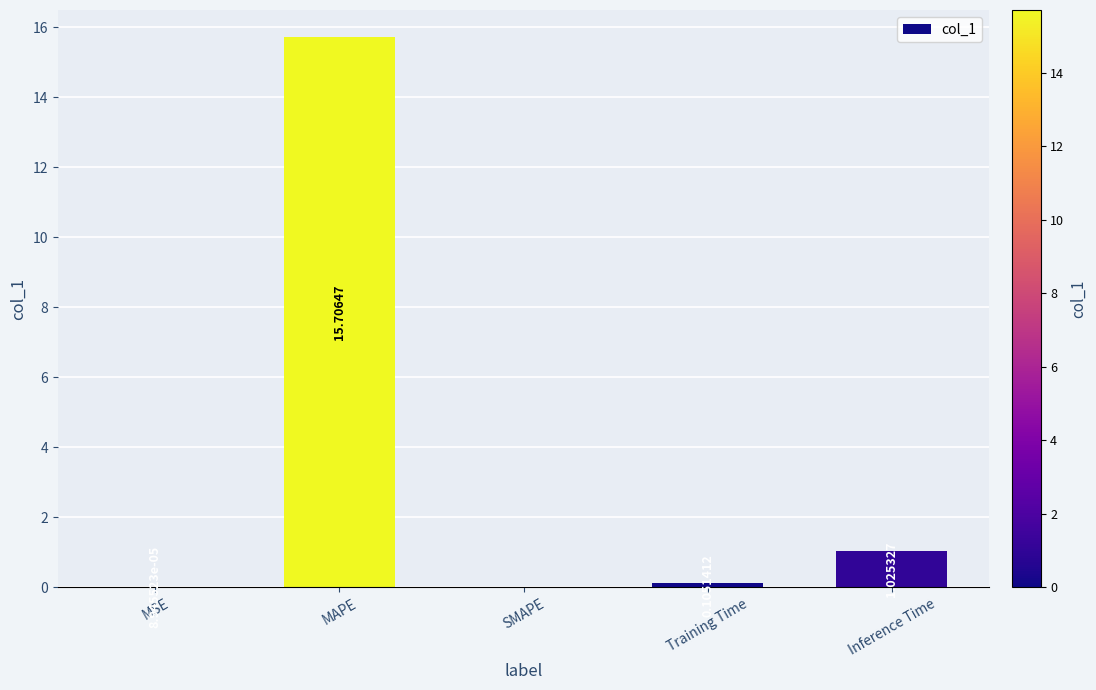

At which category does the chart reach its peak across all series?

MAPE